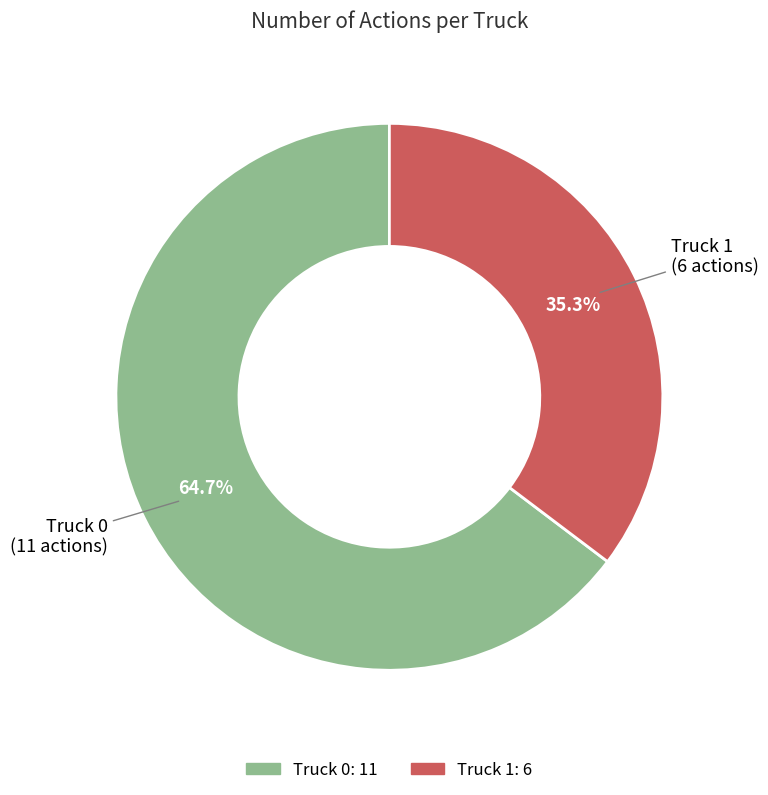

Which slice is the largest?

Truck 0